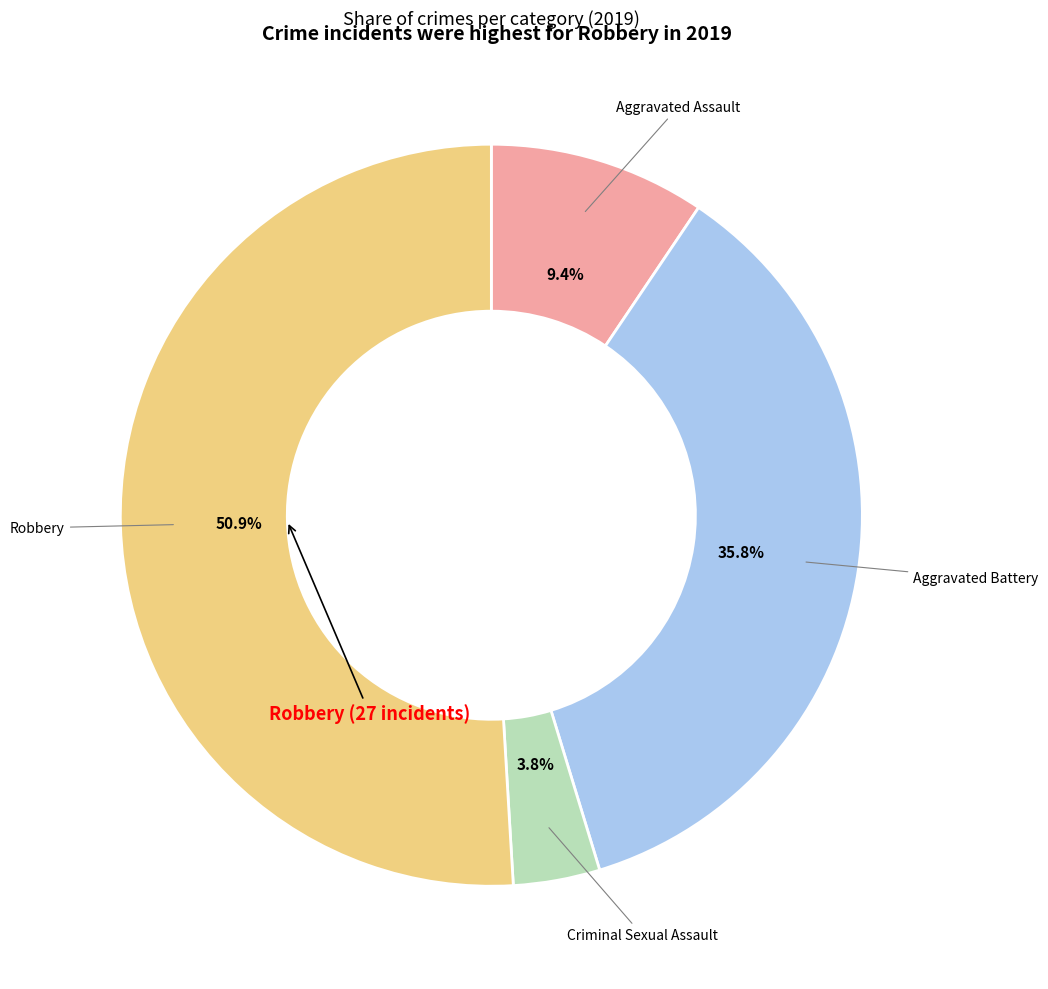

Does any single category account for the majority?

Yes